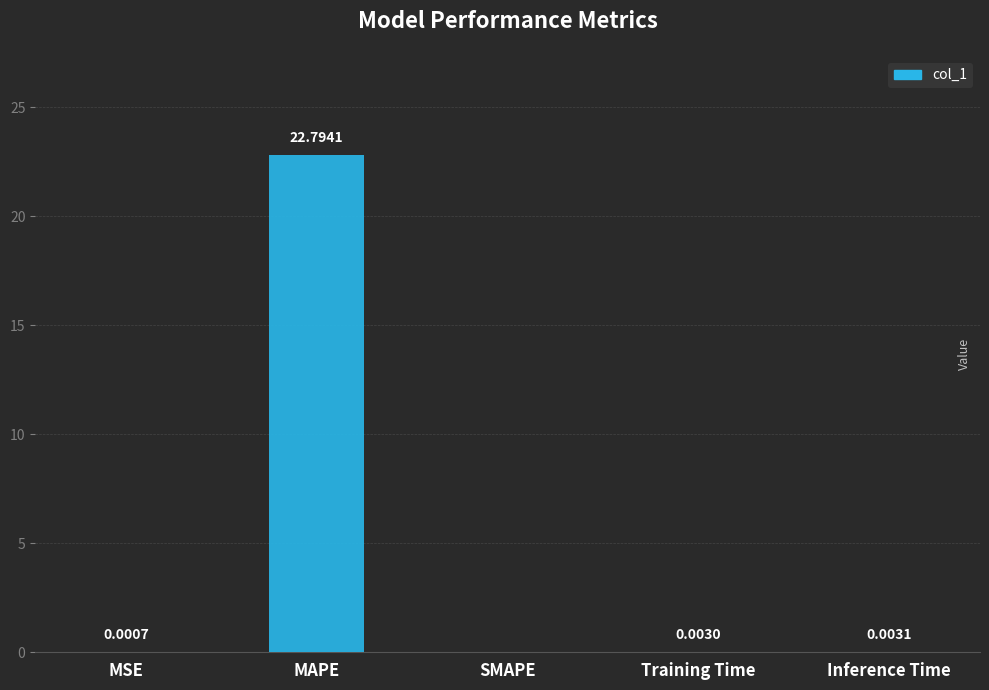

The chart shows a value of 22.8 at MAPE. True or false?

True